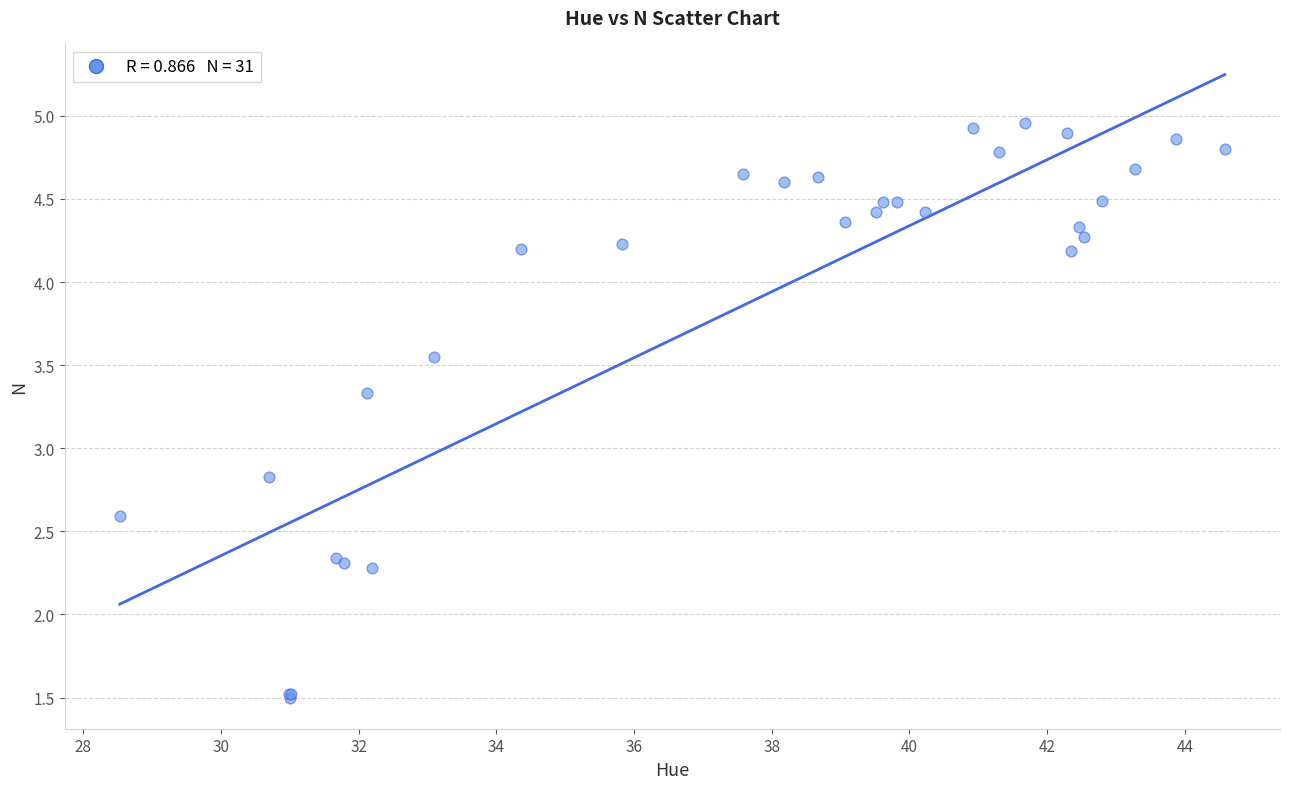

What Y value in the scatter plot is closest to 3?

2.8